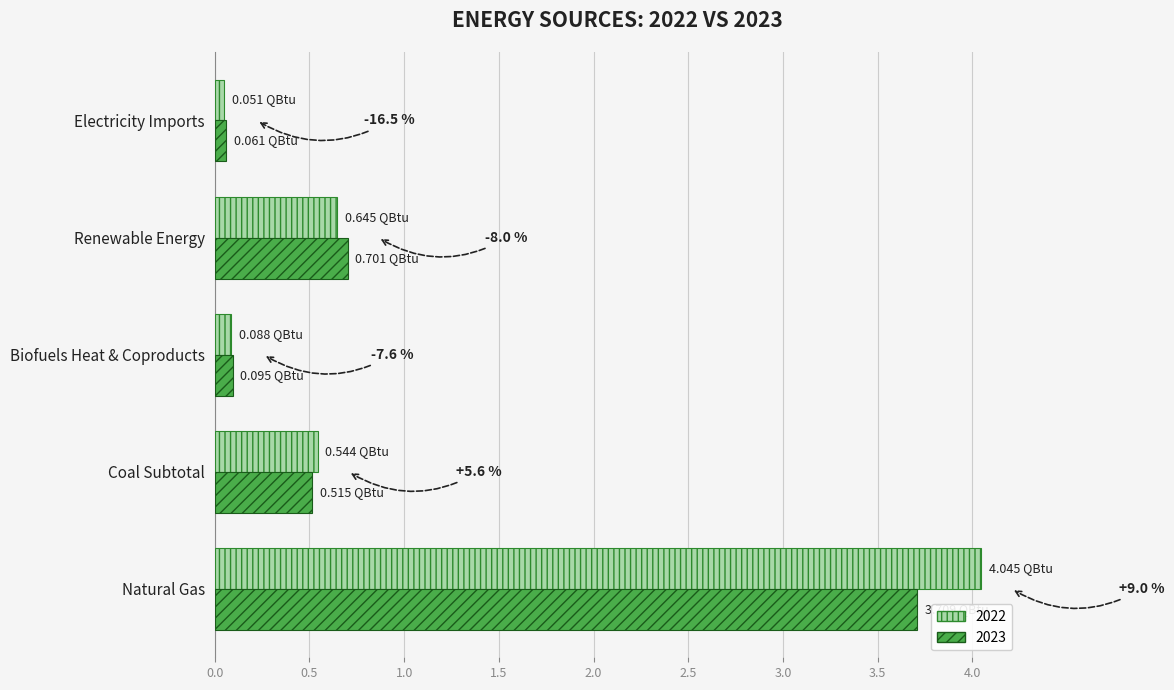

Rank the series by their maximum value, from lowest to highest.

2023, 2022